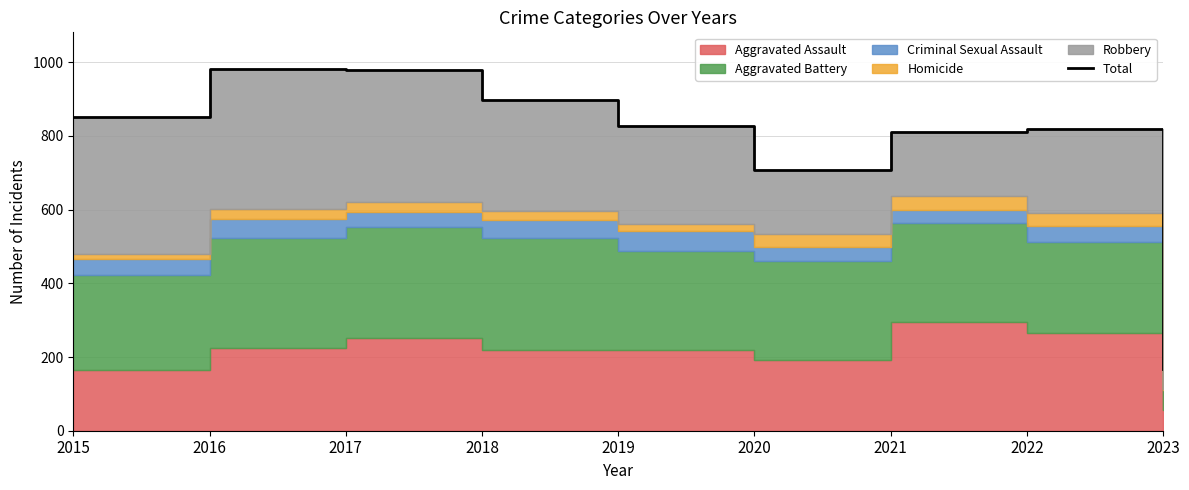

How many data points are less than 826?

4